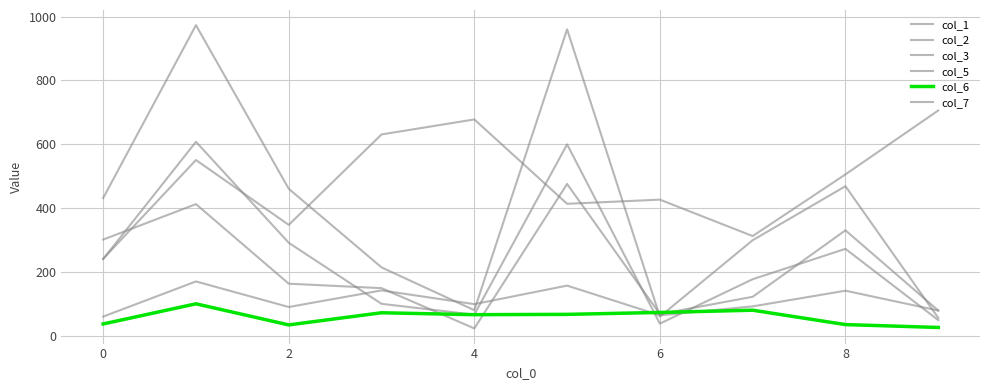

Does the chart display data point markers on the line(s)?

No